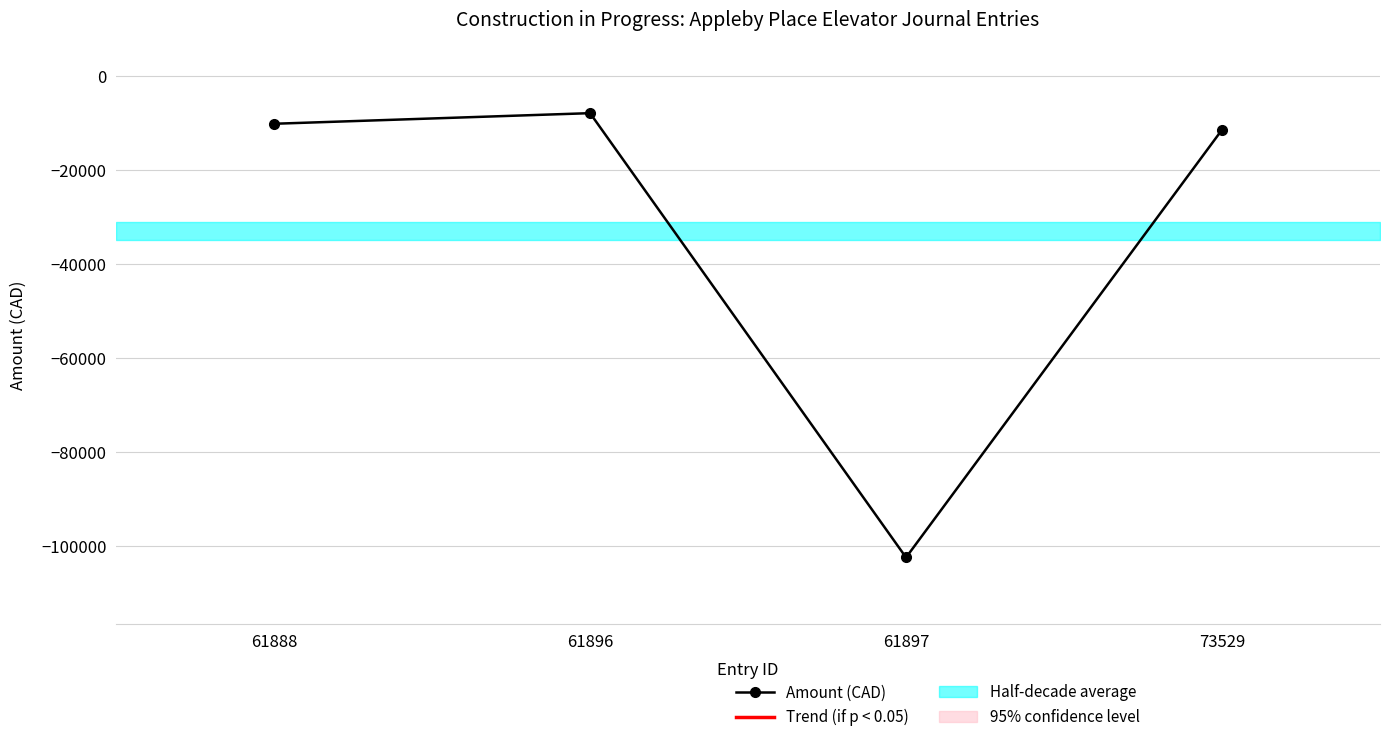

Where does the data first go above -10098?

61896